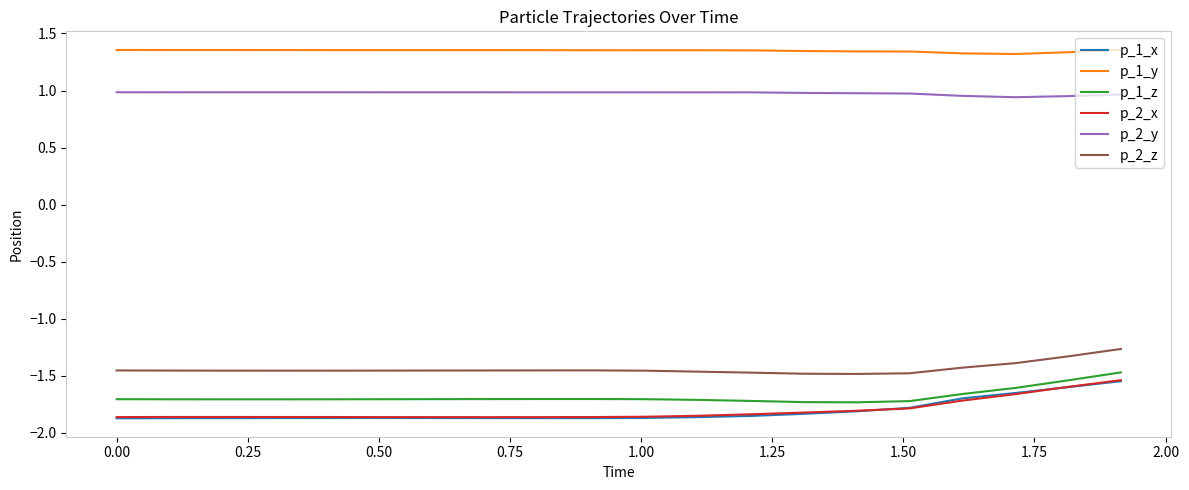

Which series has the largest total across all categories?

p_1_y